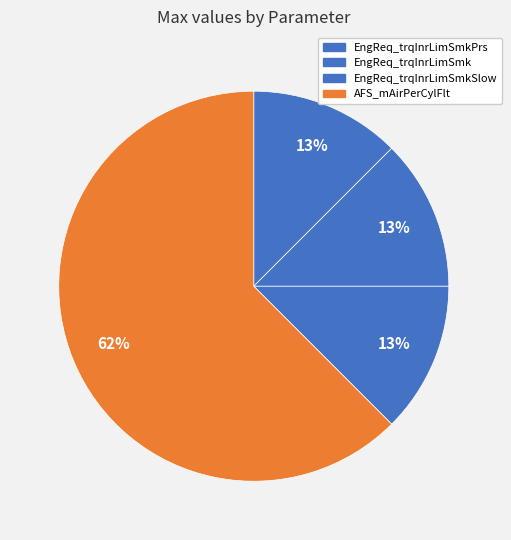

To the nearest percent, what percentage of the pie is EngReq_trqInrLimSmkSlow?

13%